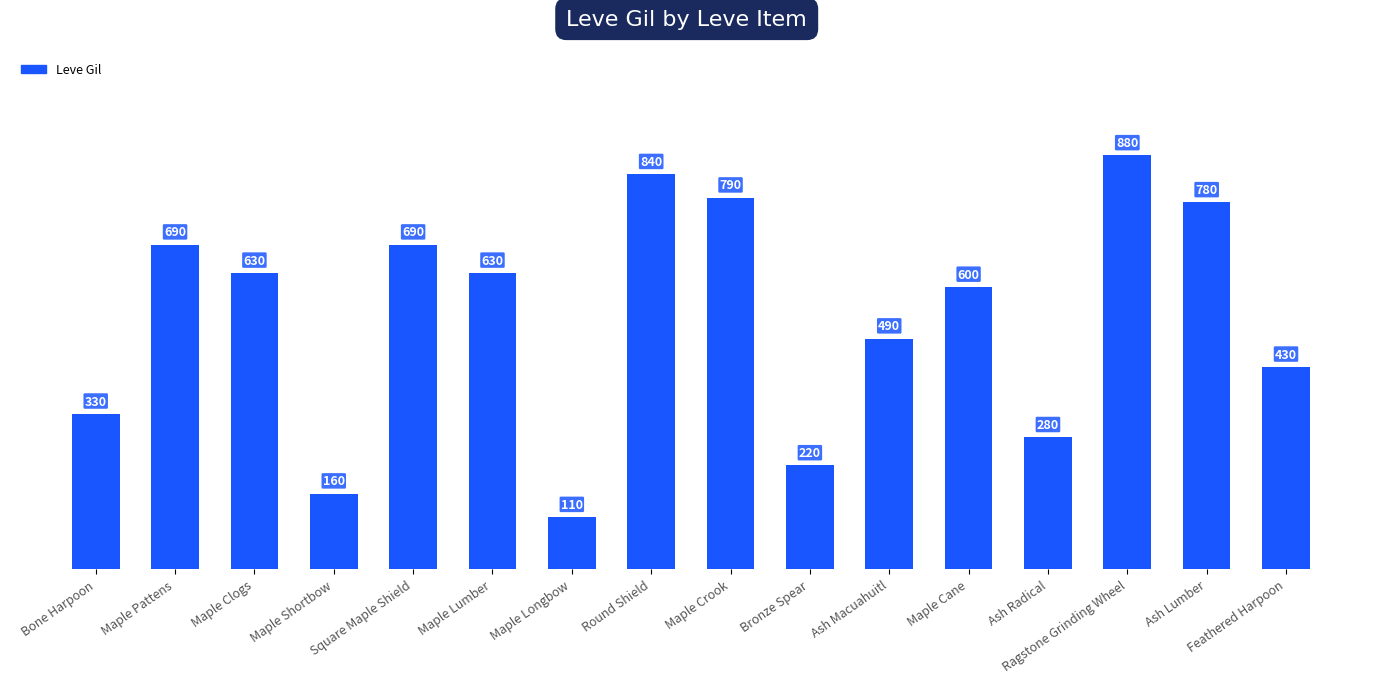

Reading left to right, transcribe all the data shown in this chart.

330	690	630	160	690	630	110	840	790	220	490	600	280	880	780	430